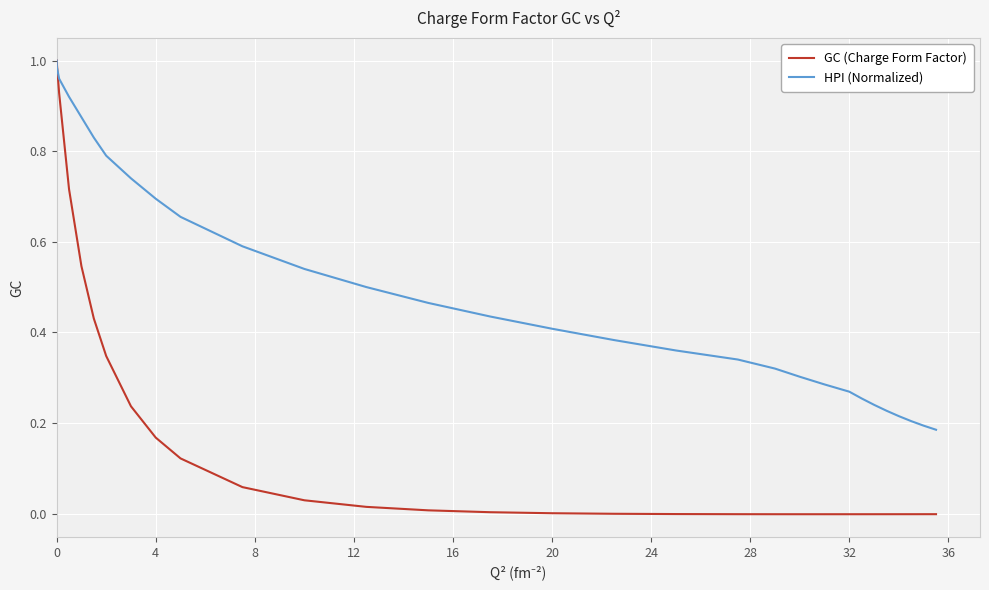

Rank the series by their average value, from lowest to highest.

GC (Charge Form Factor), HPI (Normalized)